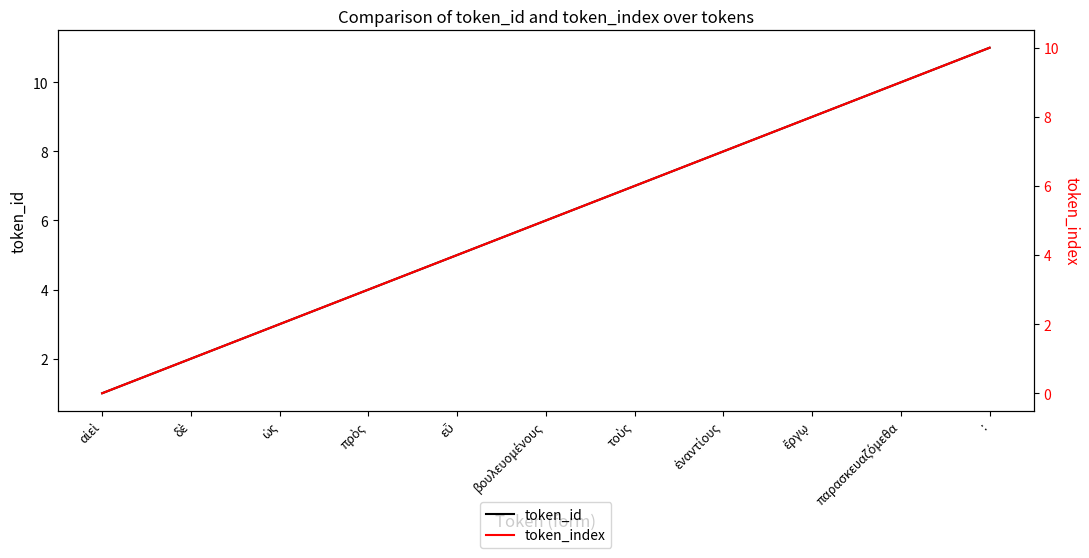

Reading right to left, extract all data points from this chart.

token_id: 11	10	9	8	7	6	5	4	3	2	1
token_index: 10	9	8	7	6	5	4	3	2	1	0